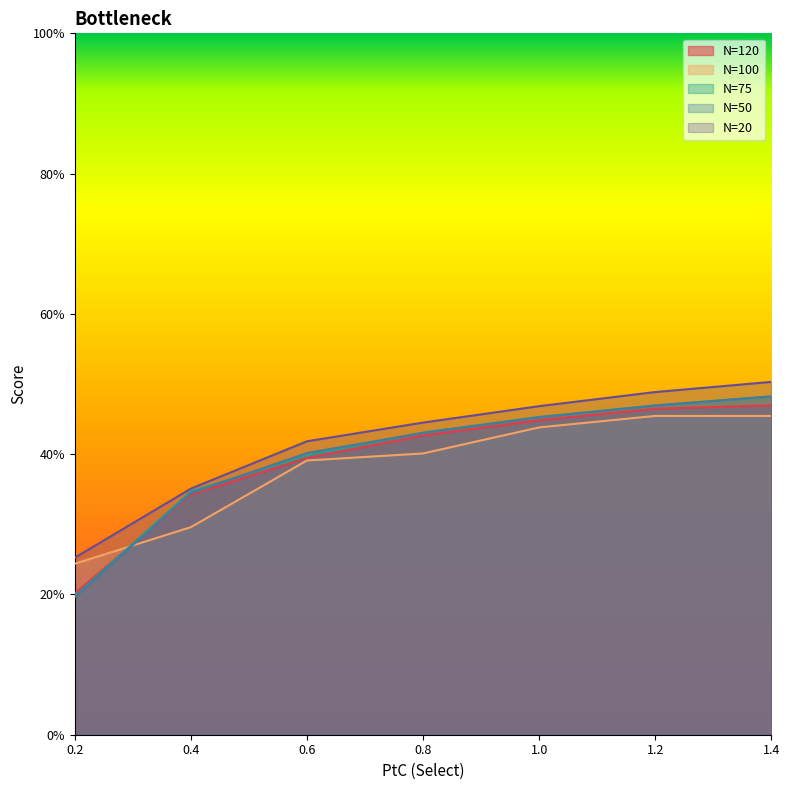

What is the difference between the second highest and minimum values in the N=75 series?

0.3